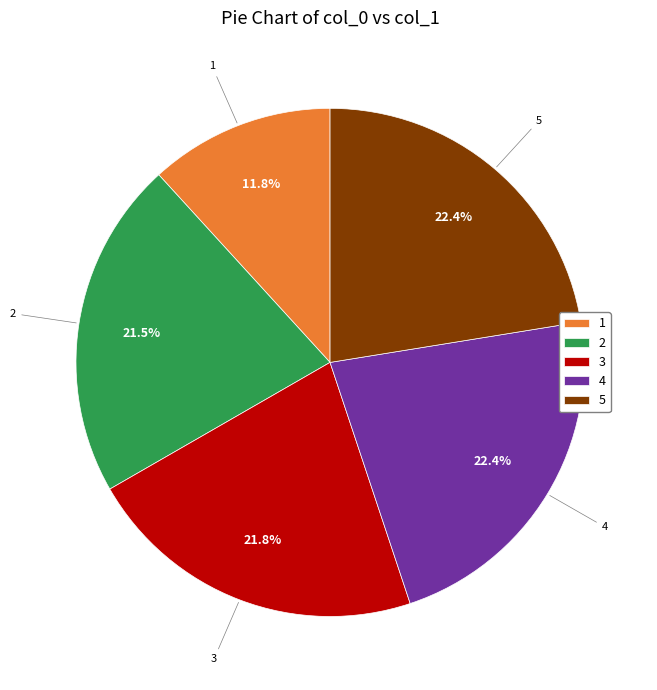

The 3 slice represents 31% of the pie. True or false?

False